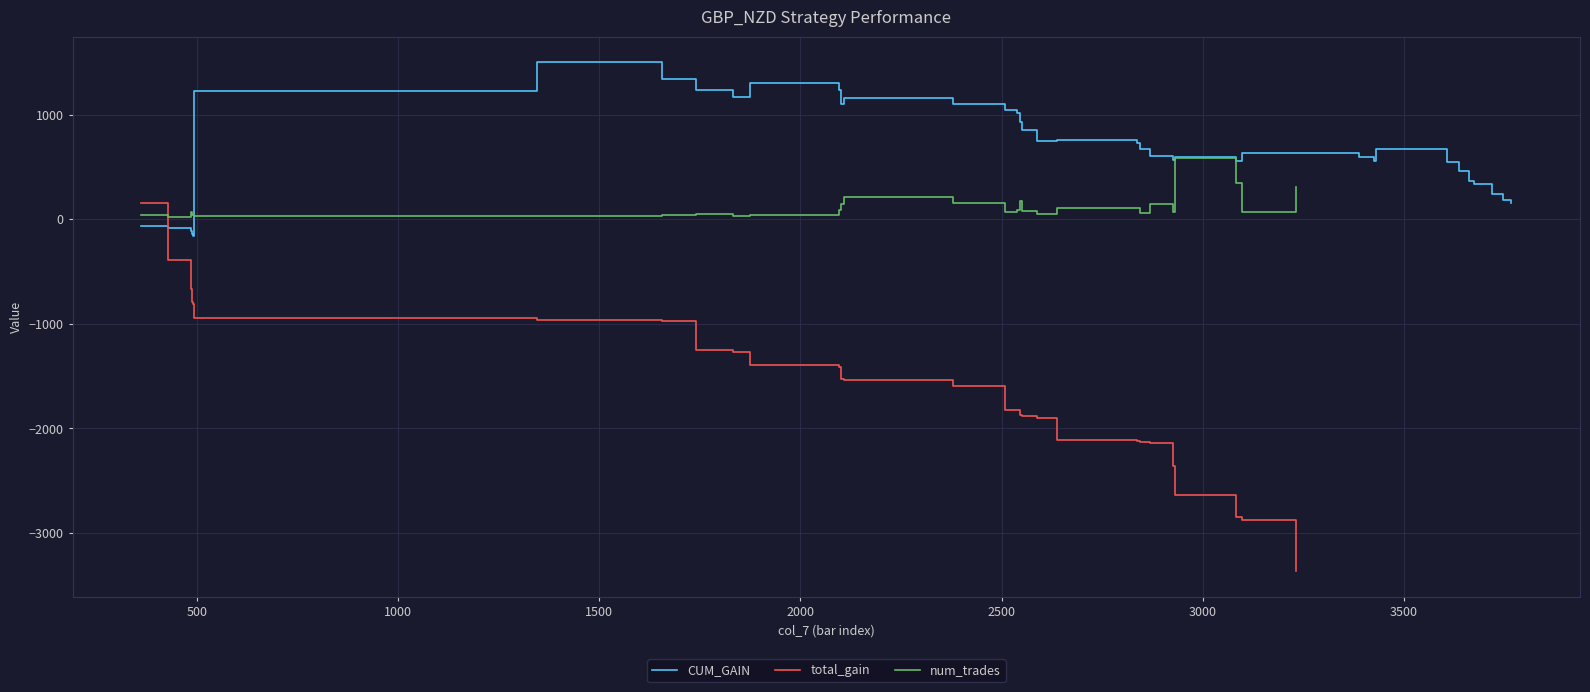

How many data points does each series have?

40